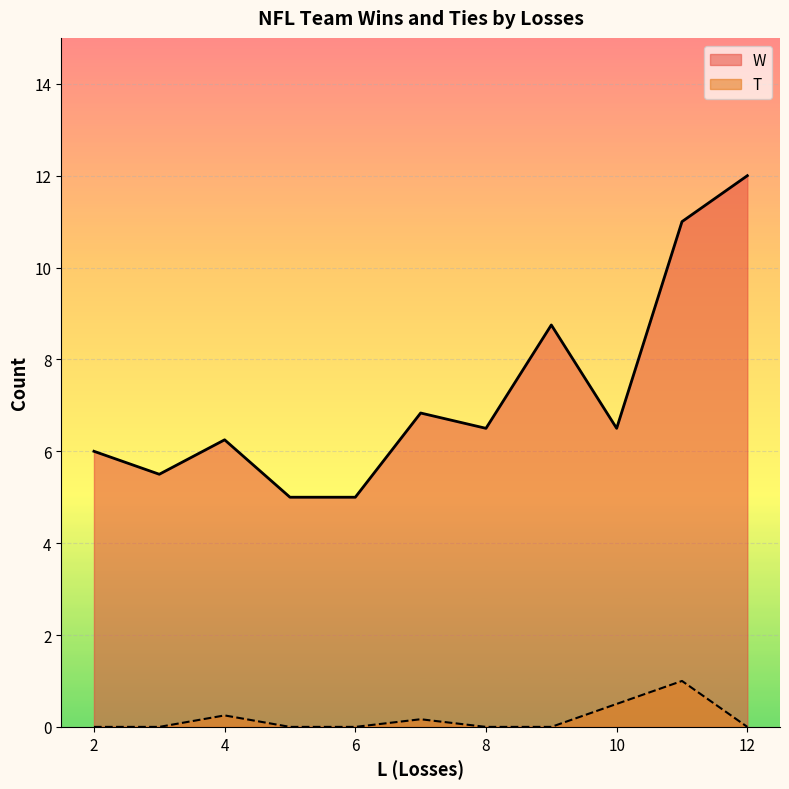

At 2, list the series in order from smallest to largest.

T, W